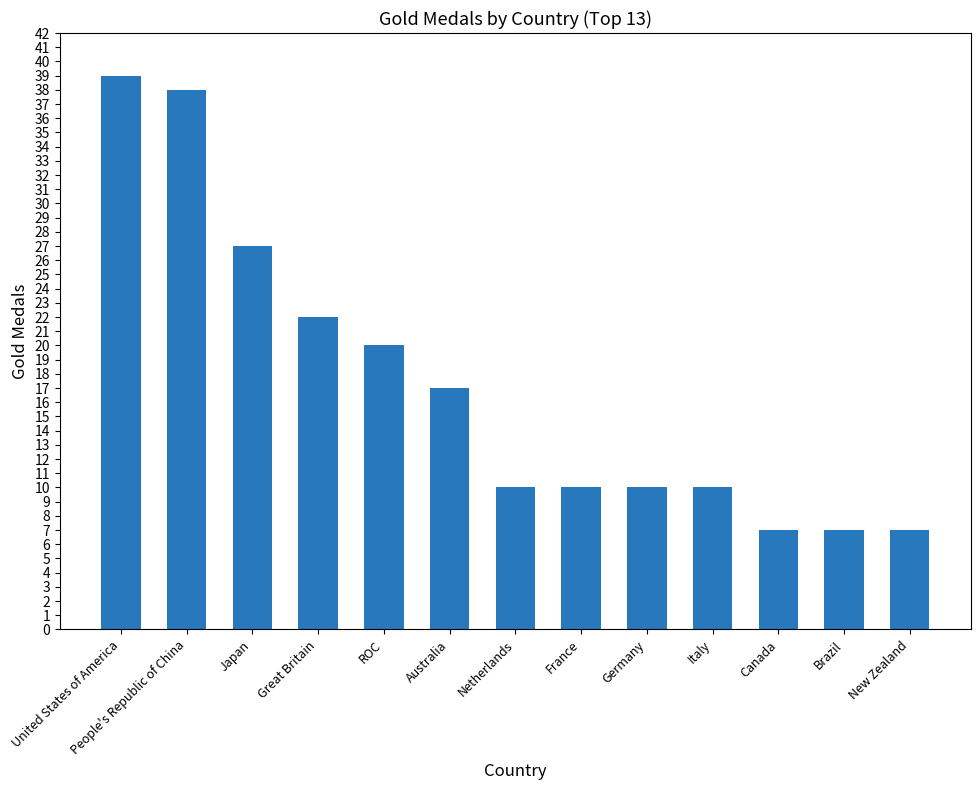

The chart shows a value of 36 at Great Britain. True or false?

False